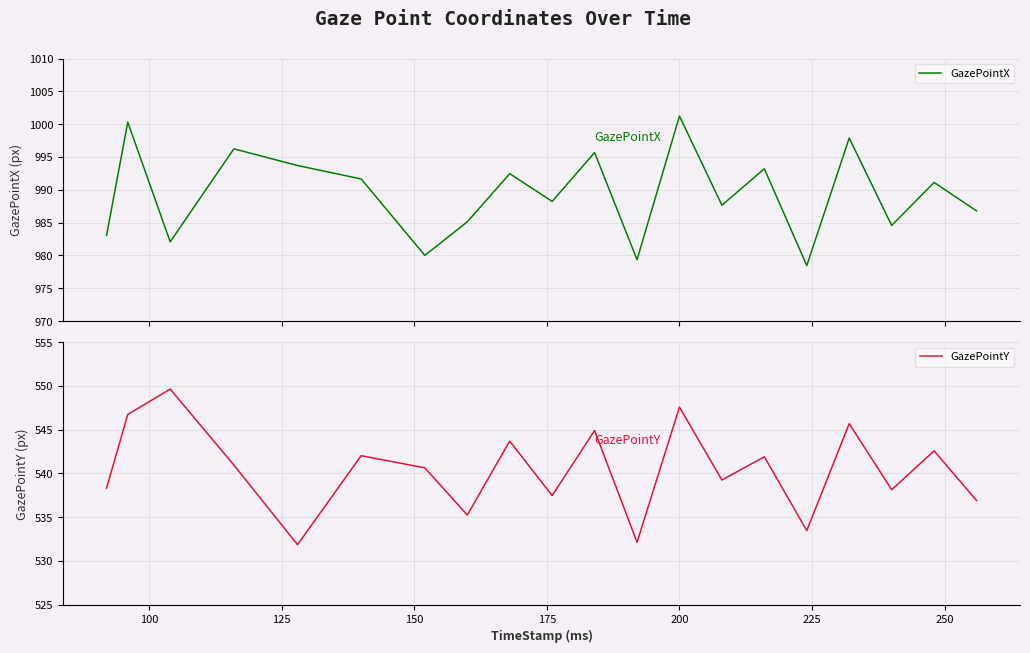

Reading left to right, transcribe all the data shown in this chart.

GazePointX: 983.0	1000.3	982.1	996.2	993.7	991.7	980.0	985.1	992.5	988.2	995.7	979.3	1001.2	987.7	993.2	978.5	997.9	984.6	991.1	986.8
GazePointY: 538.3	546.7	549.6	540.9	531.8	542.0	540.6	535.2	543.7	537.5	544.9	532.1	547.6	539.2	541.9	533.5	545.7	538.1	542.6	536.9